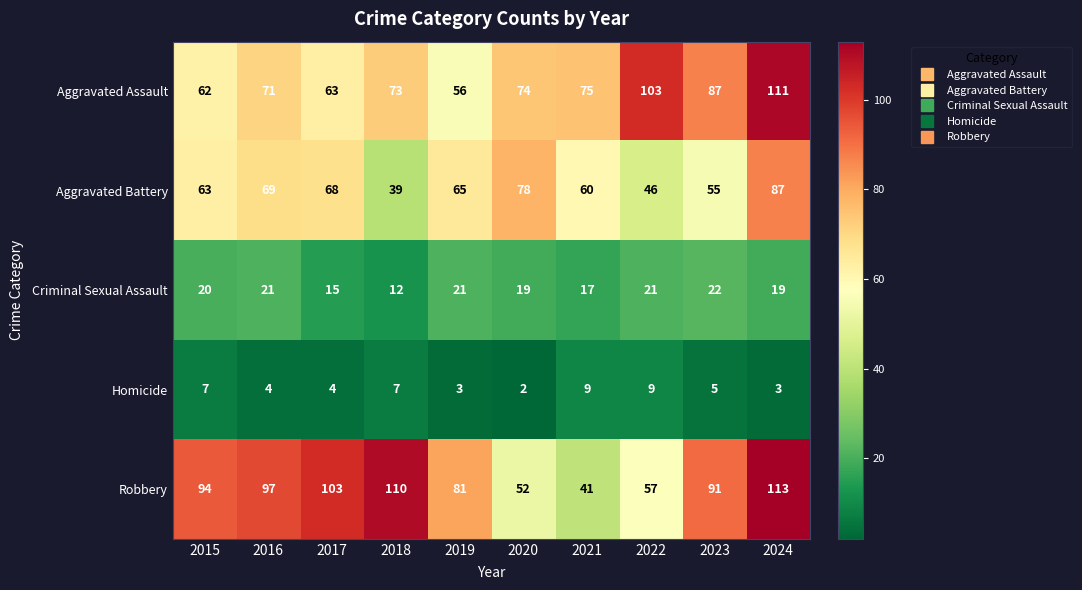

Which series has the widest spread of values?

Robbery